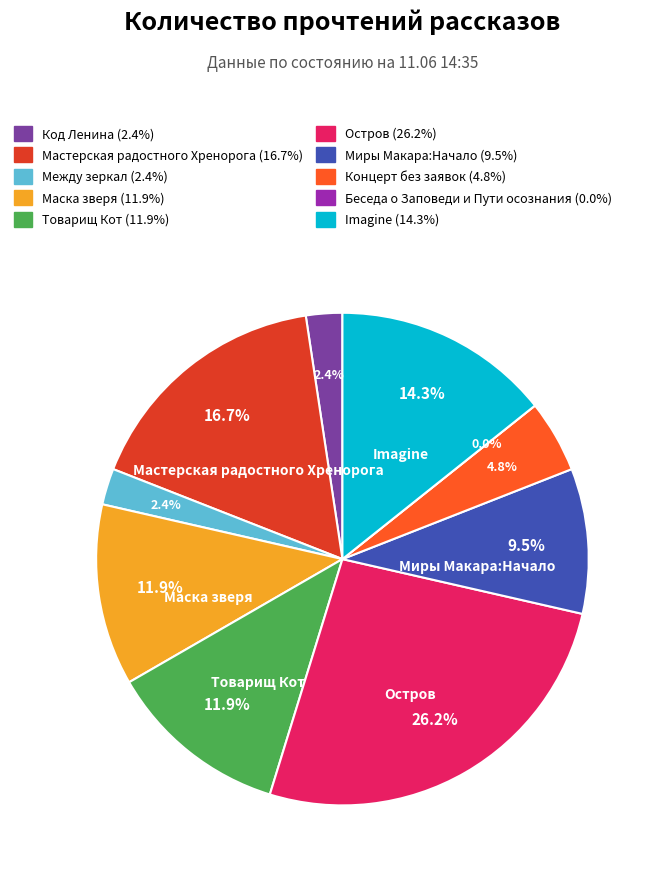

To the nearest percent, what portion does Код Ленина represent?

2%